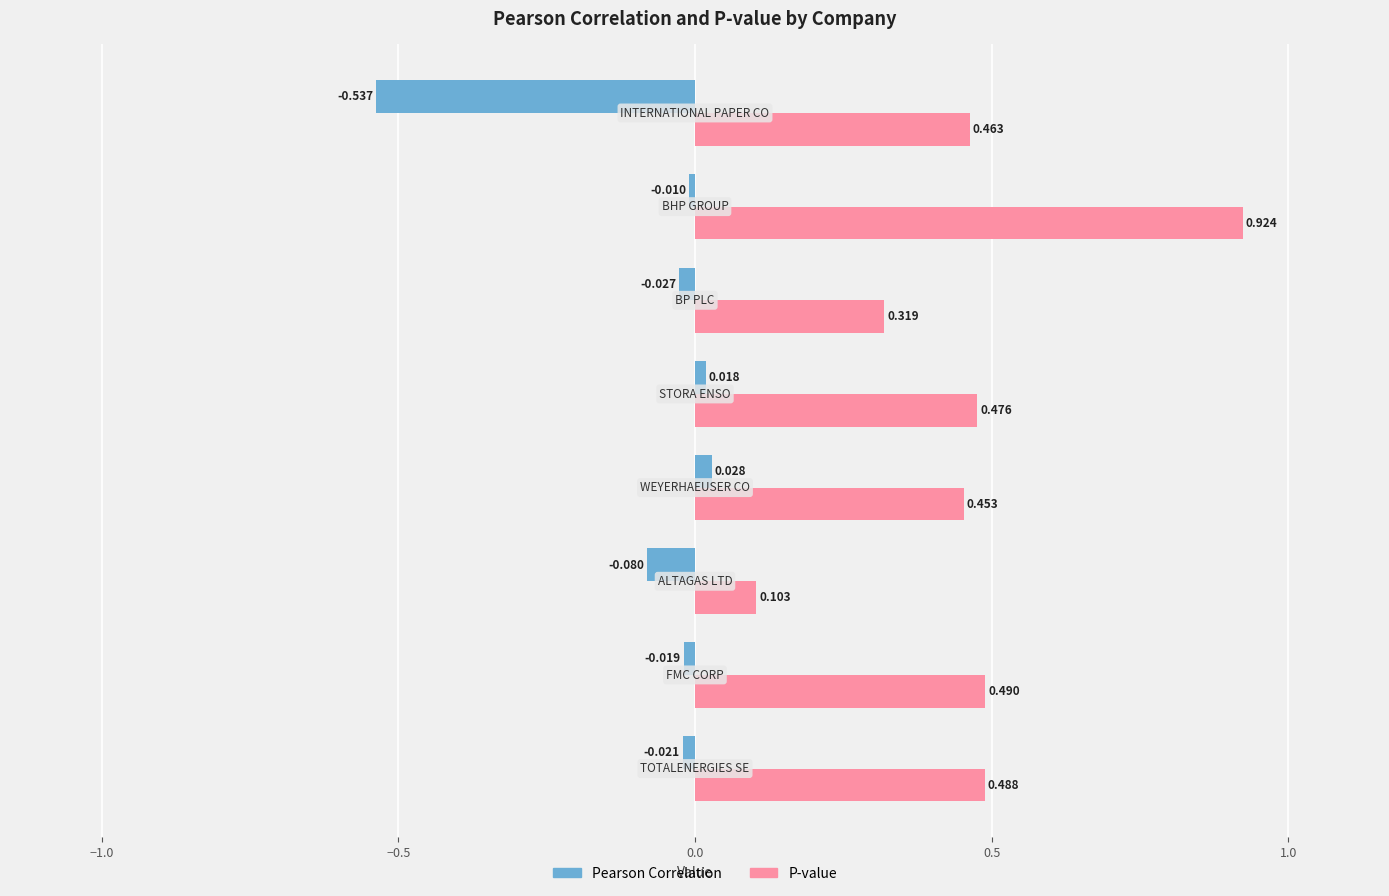

Which series has the largest total across all categories?

P-value